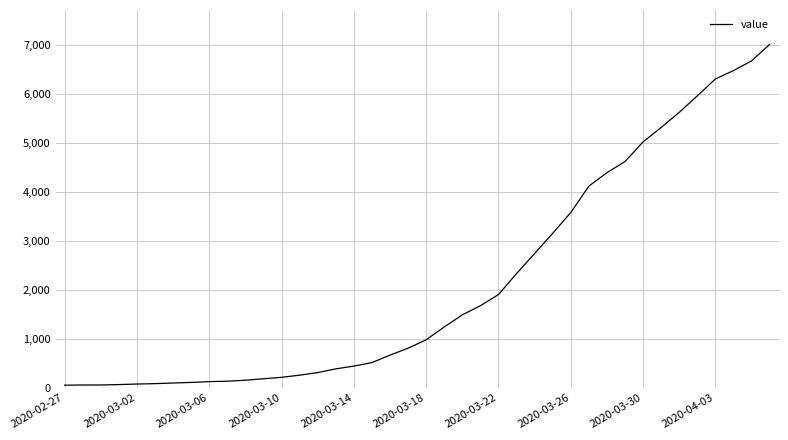

What is the greatest value displayed?

7019